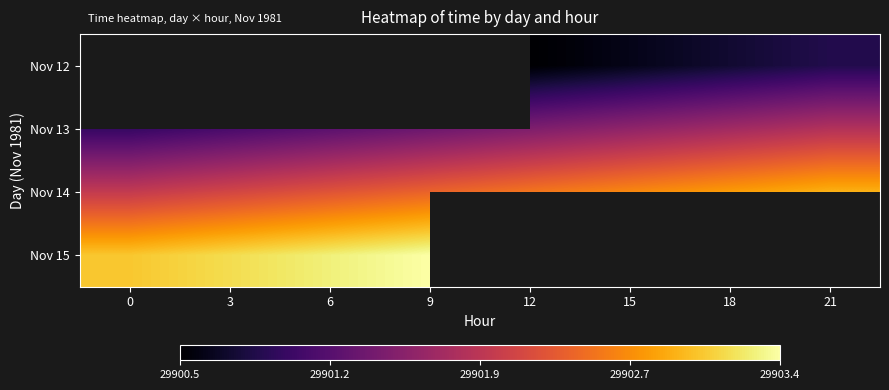

List the series in order of their peak value, lowest first.

Nov 12, Nov 13, Nov 14, Nov 15